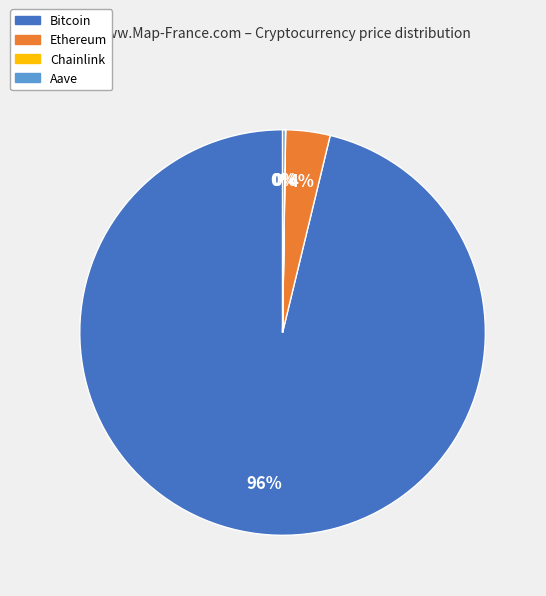

True or false: Ethereum accounts for 18% of the total.

False